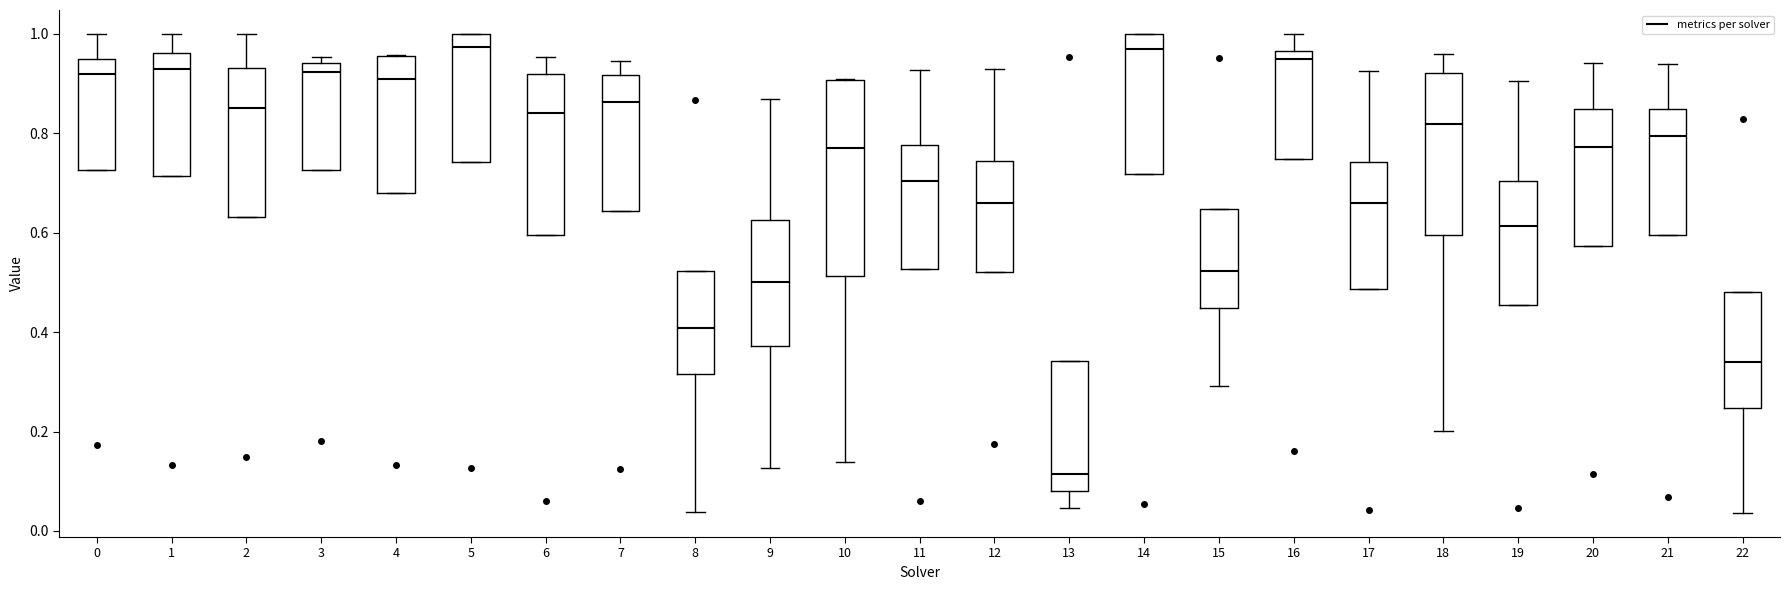

Where does the lower whisker of the box at x = 8 end on the y-axis? The values are not printed on the chart, so give them approximately, as read against the axis.

0.04